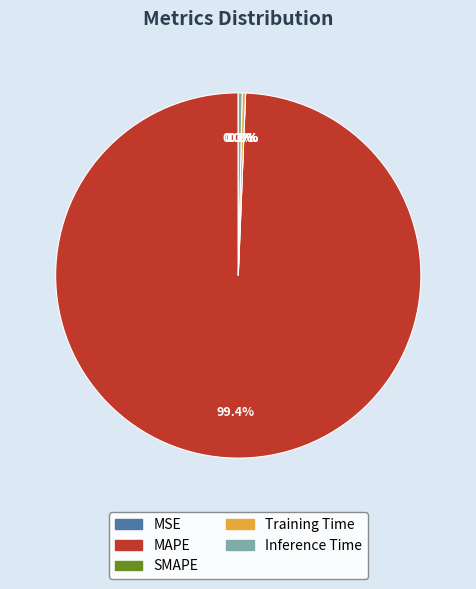

Is it true that MAPE is 89% of the pie?

False